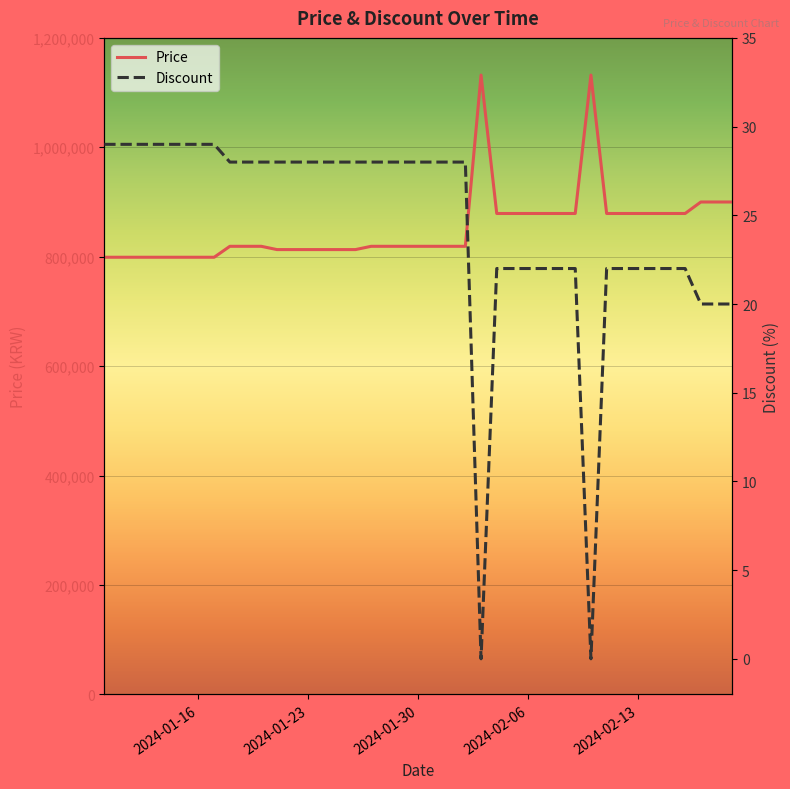

True or false: Price and Discount cross at least once.

False